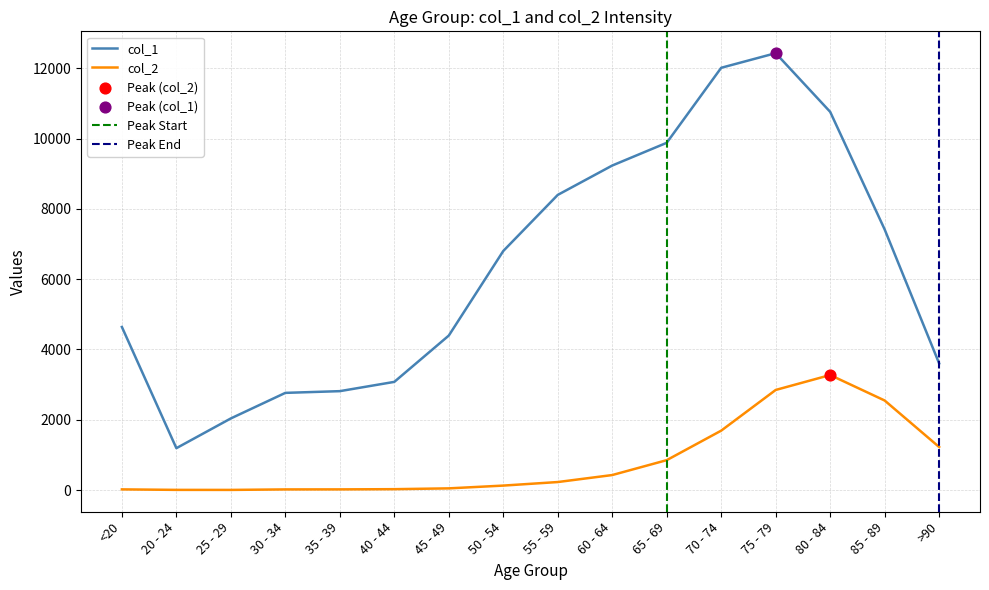

Is the value of col_2 at 45 - 49 greater than the value of col_1 at 45 - 49?

No